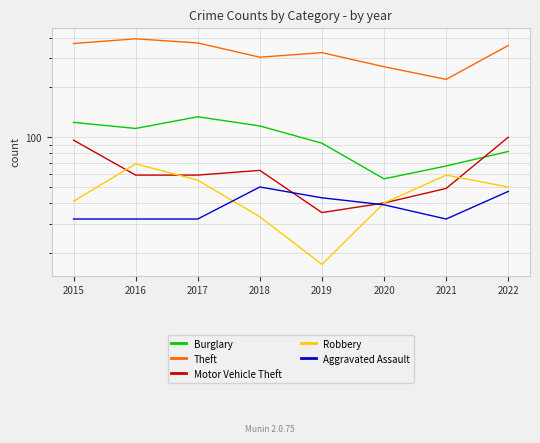

How many lines are shown in the chart?

5